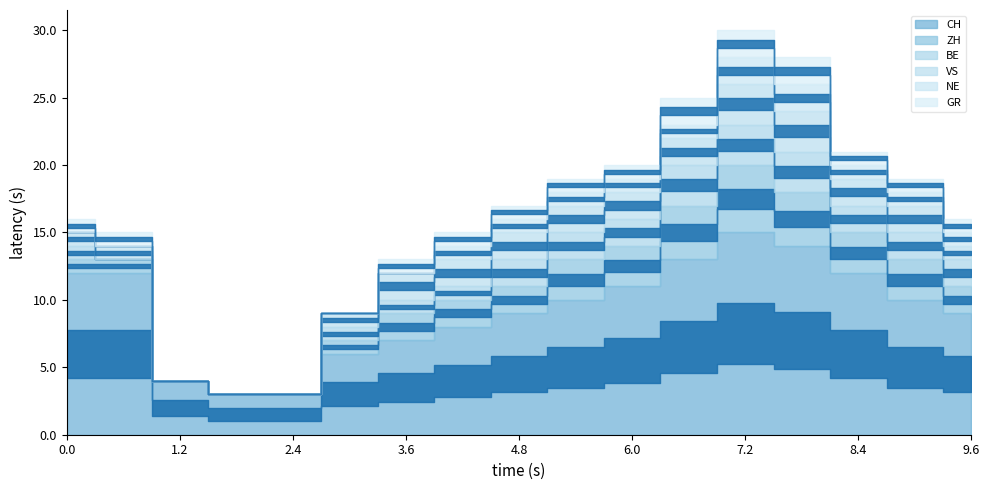

How many data points in CH are less than 10?

8